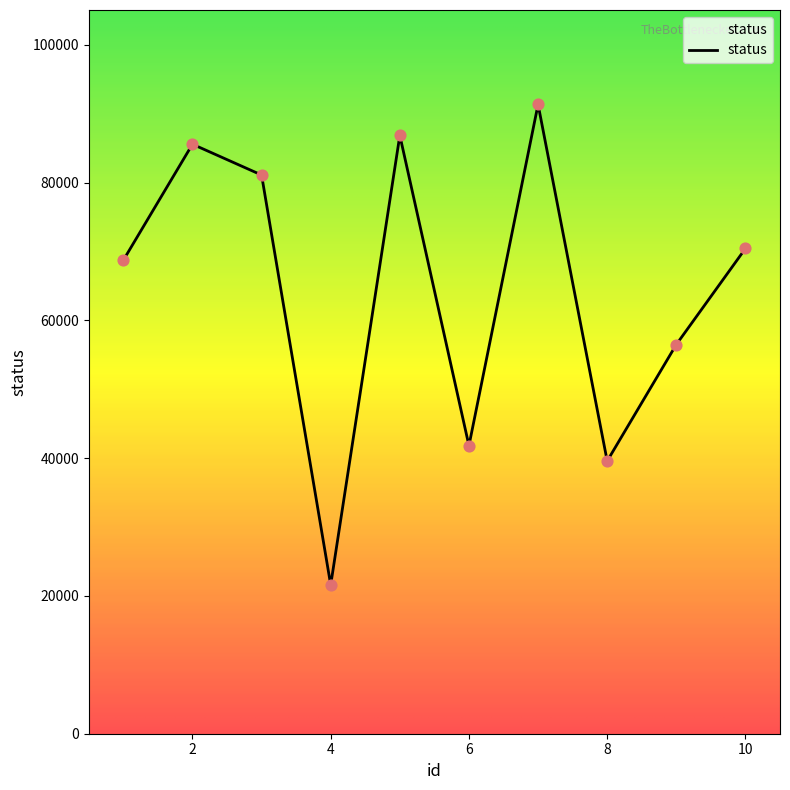

What is the difference between the maximum and minimum values?

69764